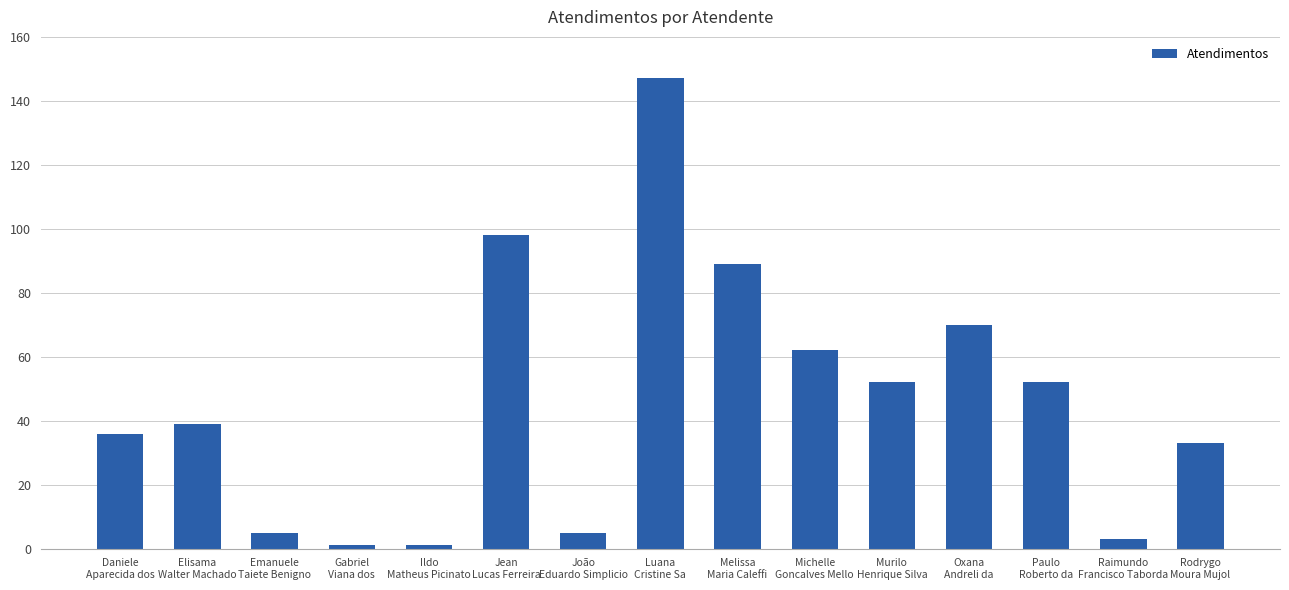

What is the ratio of the value at Michelle
Goncalves Mello to the value at Murilo
Henrique Silva?

1.2